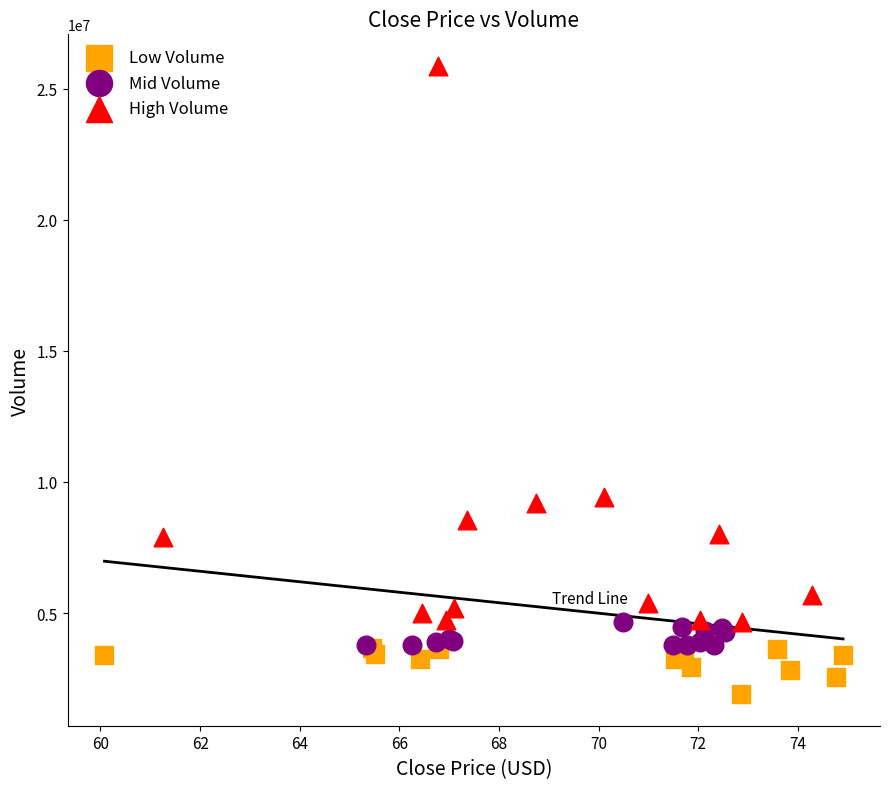

Which series contains the highest Y value?

High Volume